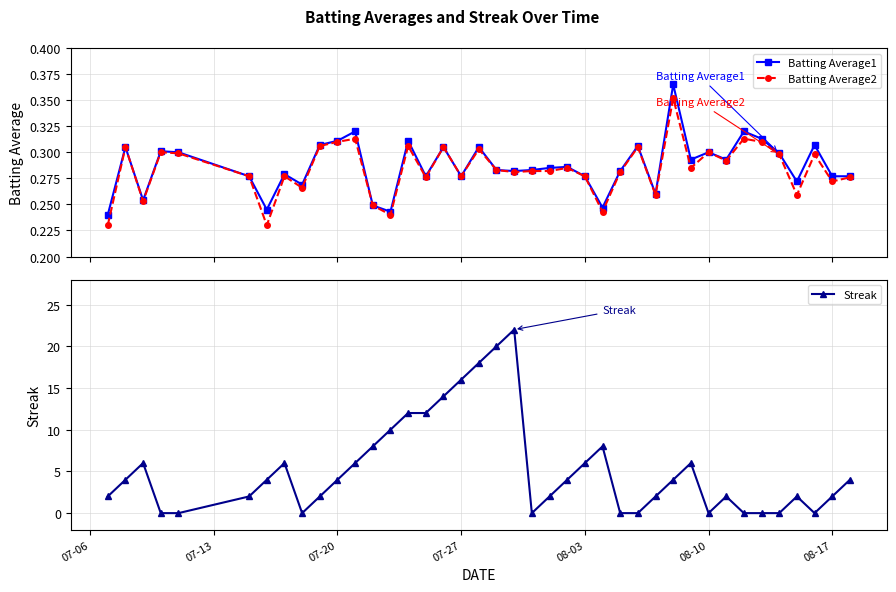

Which series has the largest range (max minus min)?

Streak